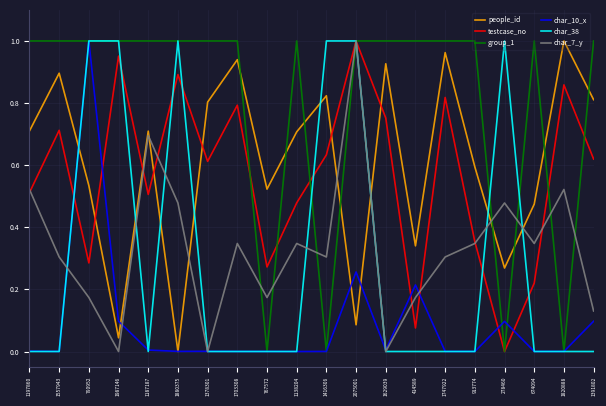

True or false: testcase_no has a value of 0.7 at 1557943.

True